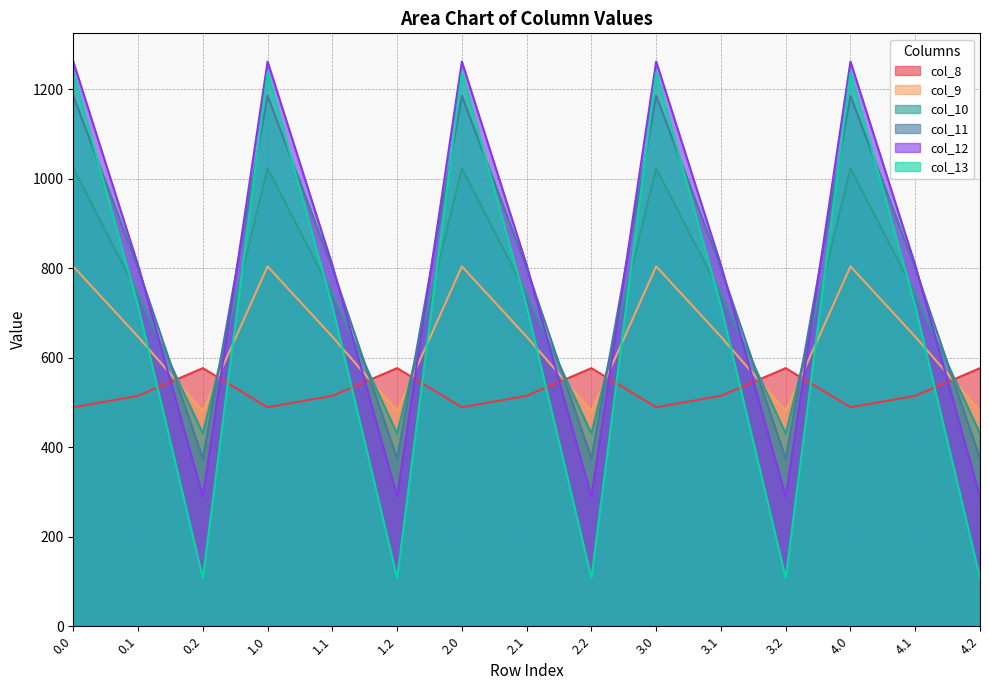

What are all the series names shown in the legend?

col_8, col_9, col_10, col_11, col_12, col_13